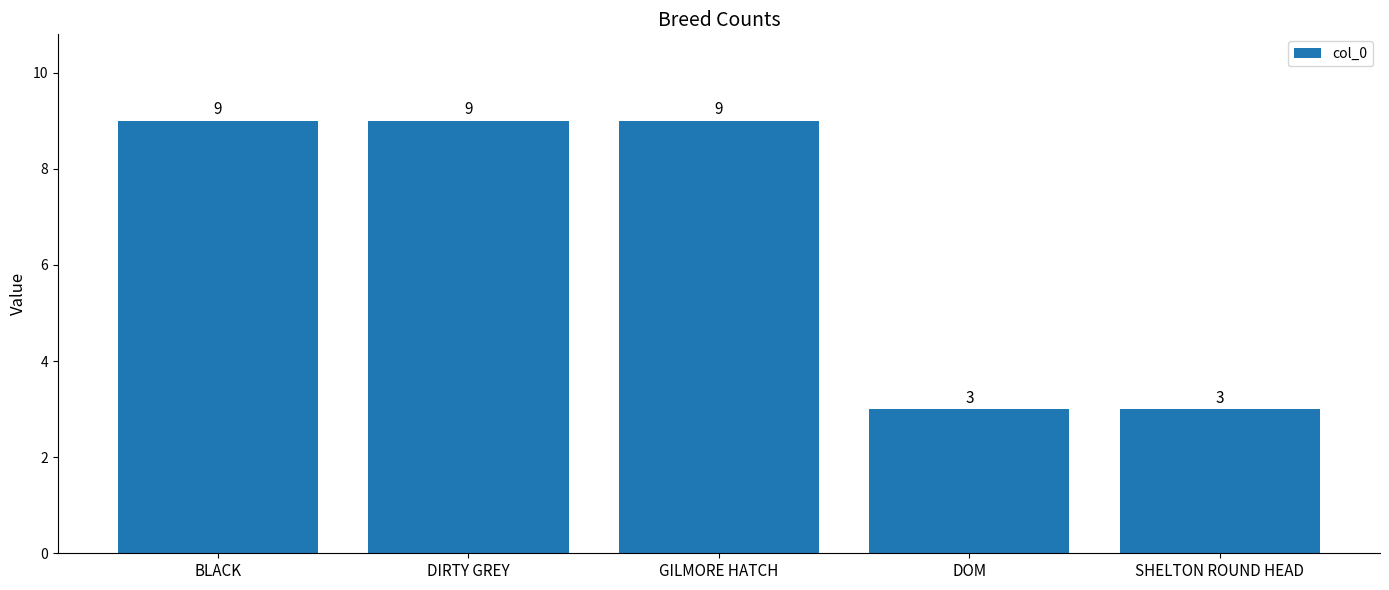

The value at DIRTY GREY is 4. True or false?

False